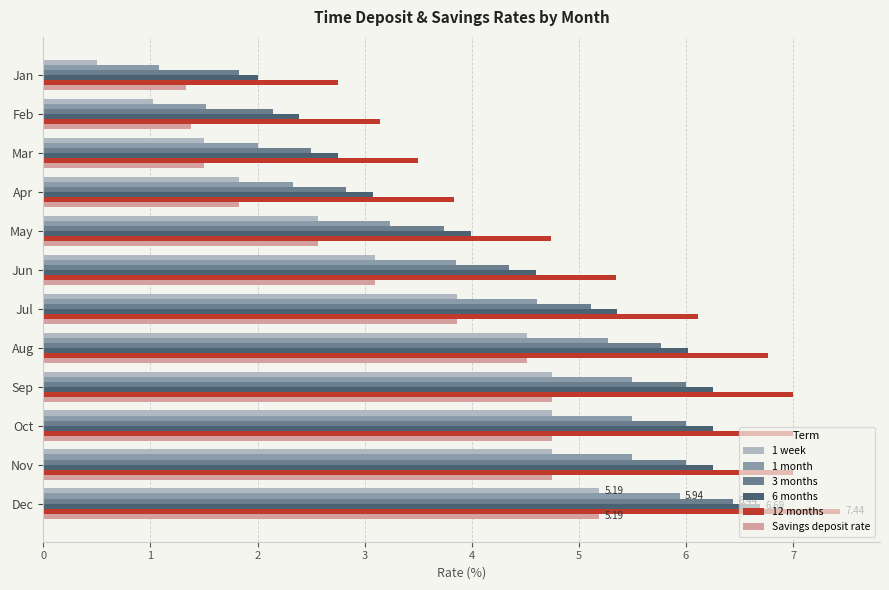

What is the average value of the 6 months series?

4.6